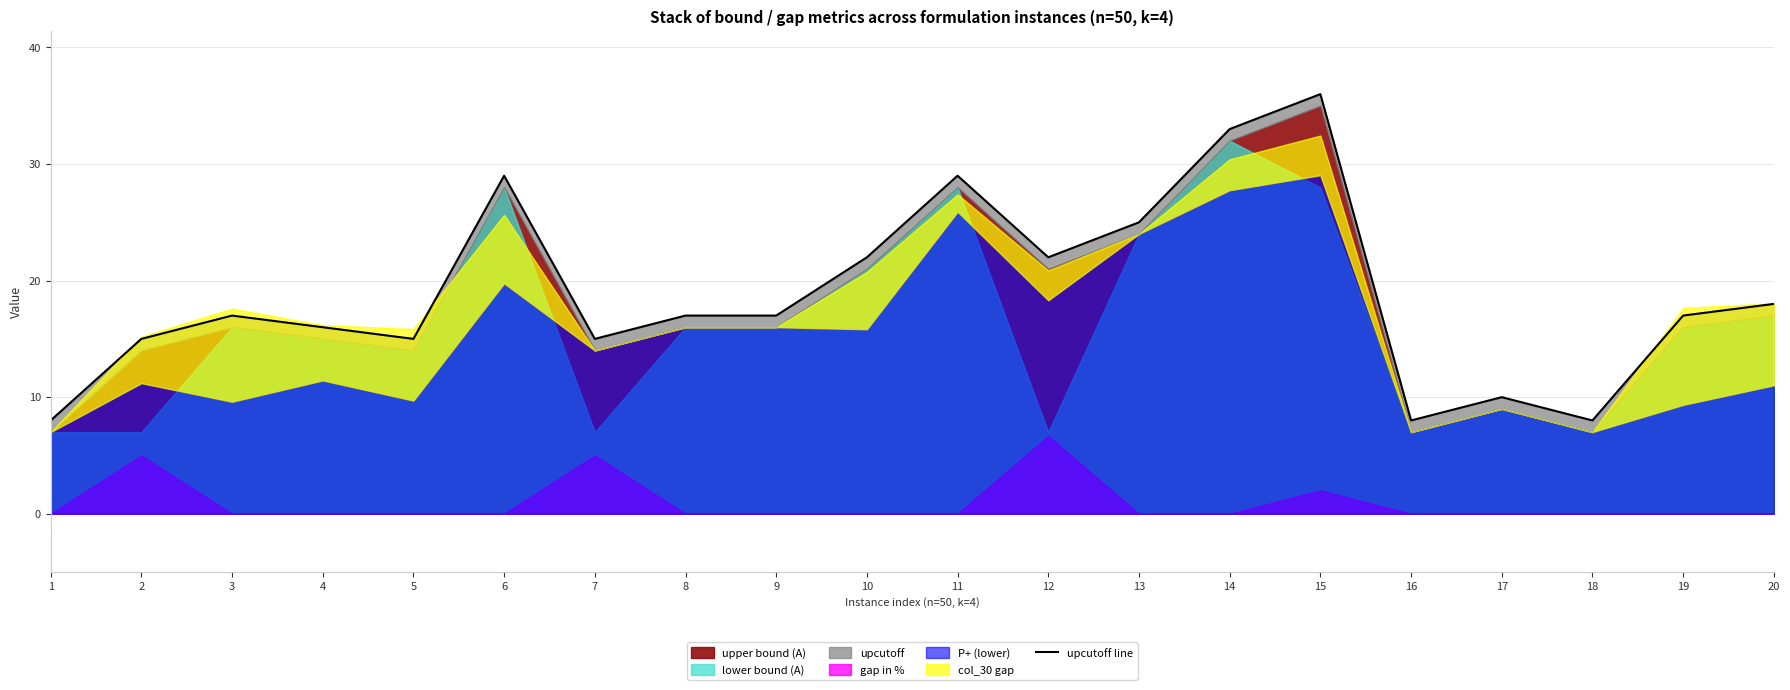

Which has a higher value, 15 or 3?

15